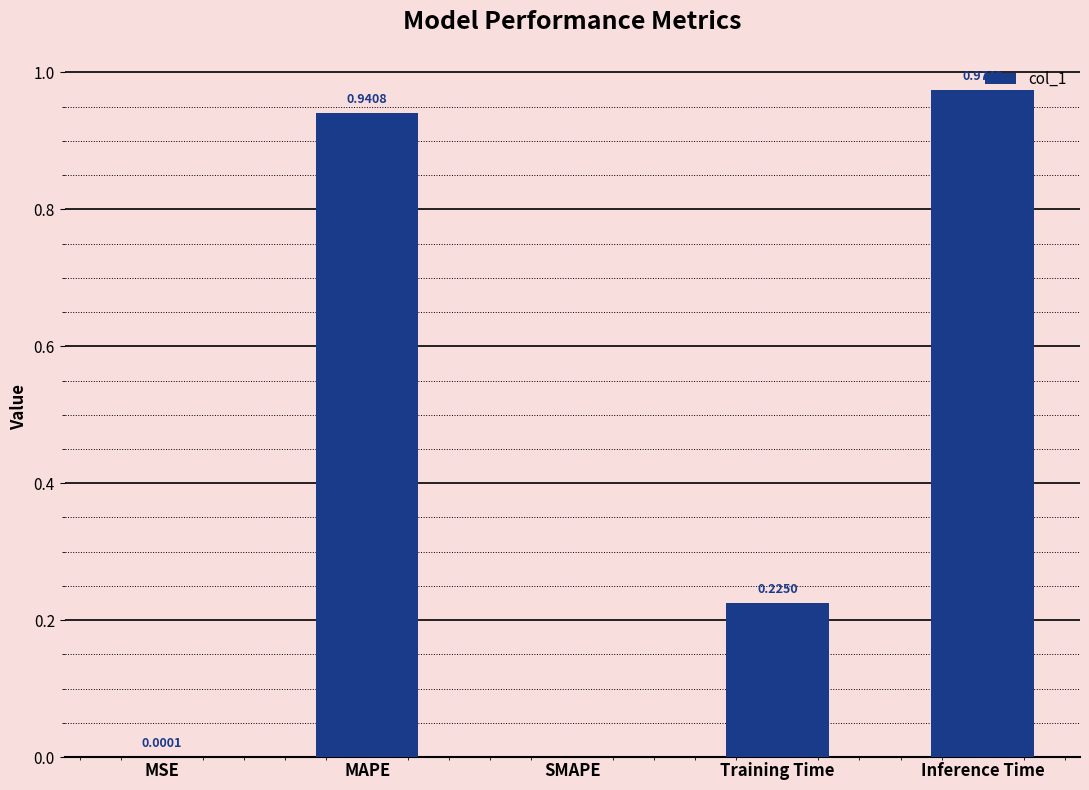

The chart shows a value of 0.4 at Training Time. True or false?

False